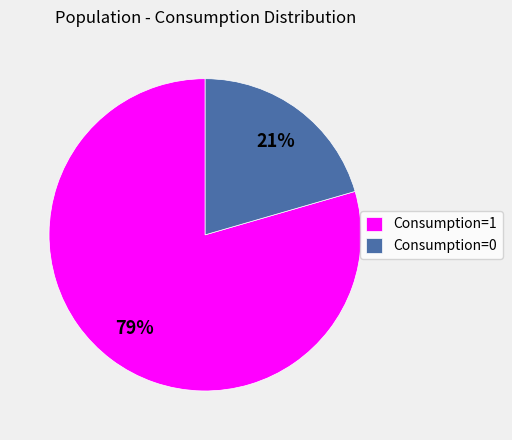

Combined, do Consumption=0 and Consumption=1 account for over 50%?

Yes